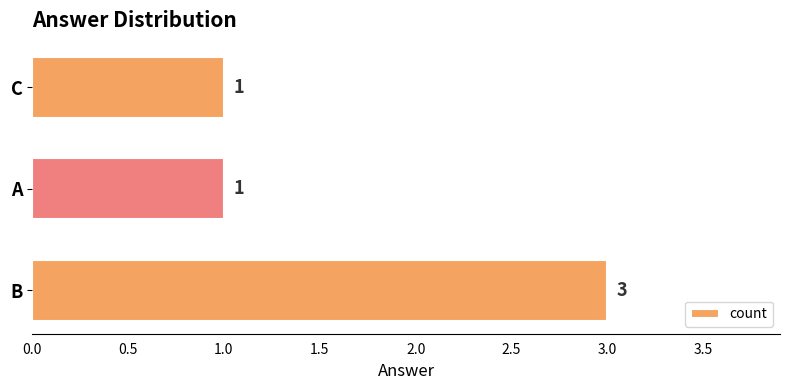

Reading bottom to top, what are all the values shown in this chart?

3	1	1